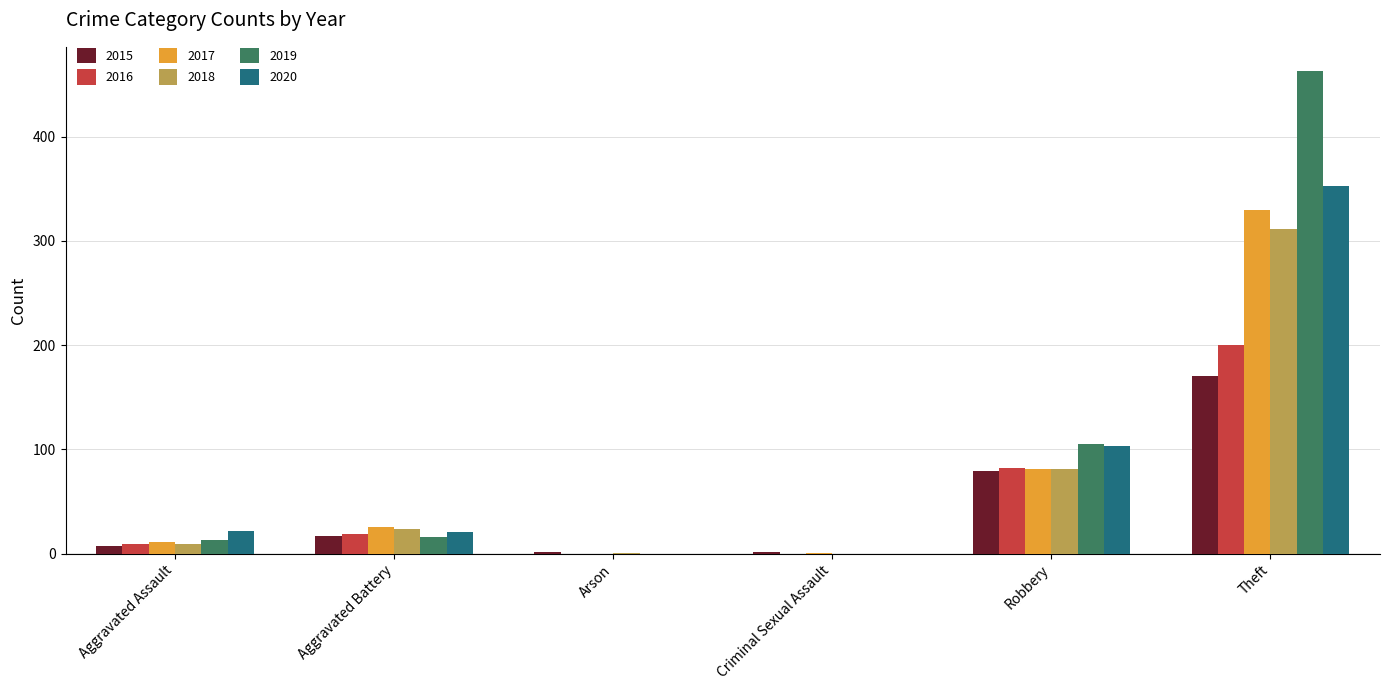

At which category is the sum across all series the highest?

Theft